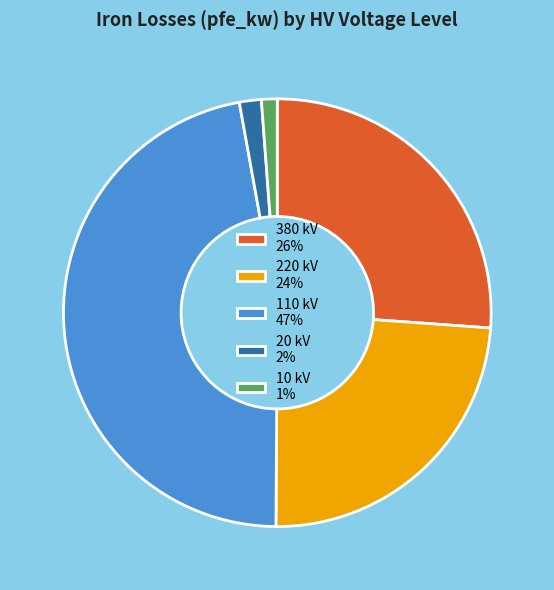

Which has a higher value, 380 kV 26% or 110 kV 47%?

110 kV 47%